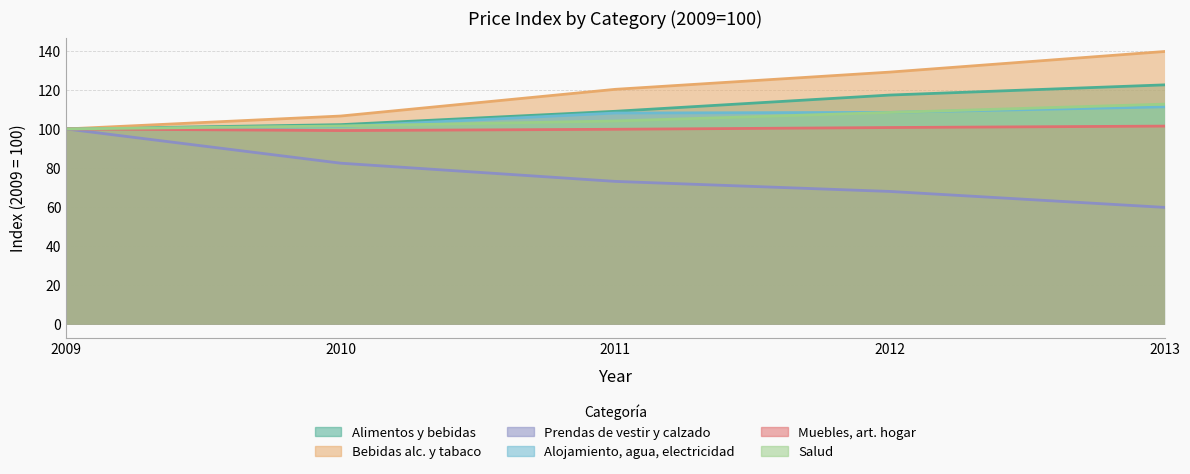

The Salud series shows 104.1 at 2011. True or false?

True